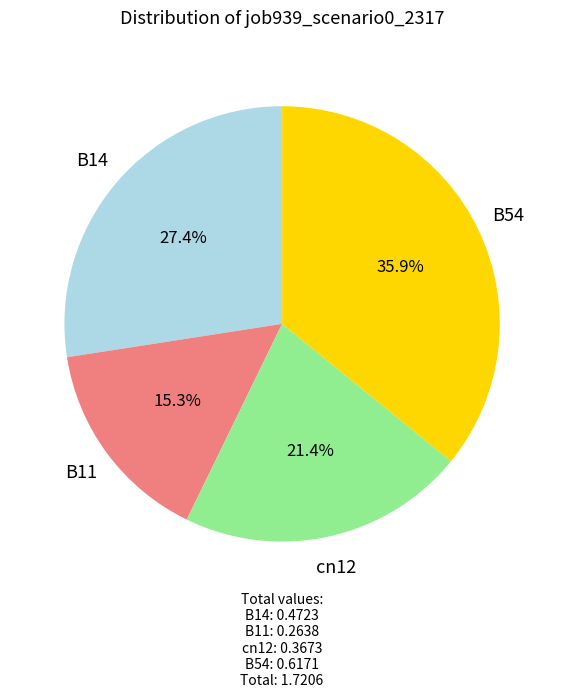

The cn12 slice represents 28% of the pie. True or false?

False